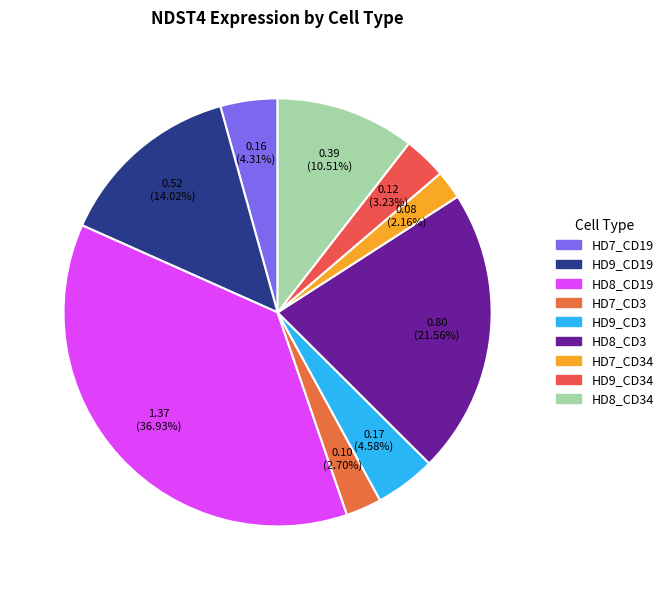

To the nearest percent, what percentage of the pie is HD8_CD3?

22%